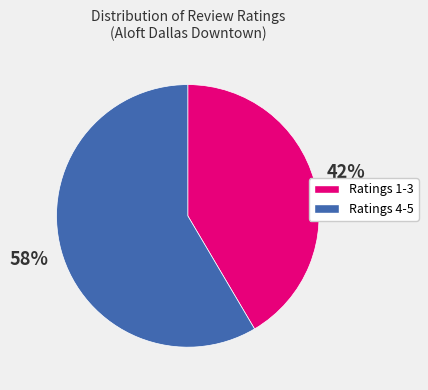

To the nearest percent, what is the average slice percentage?

50%